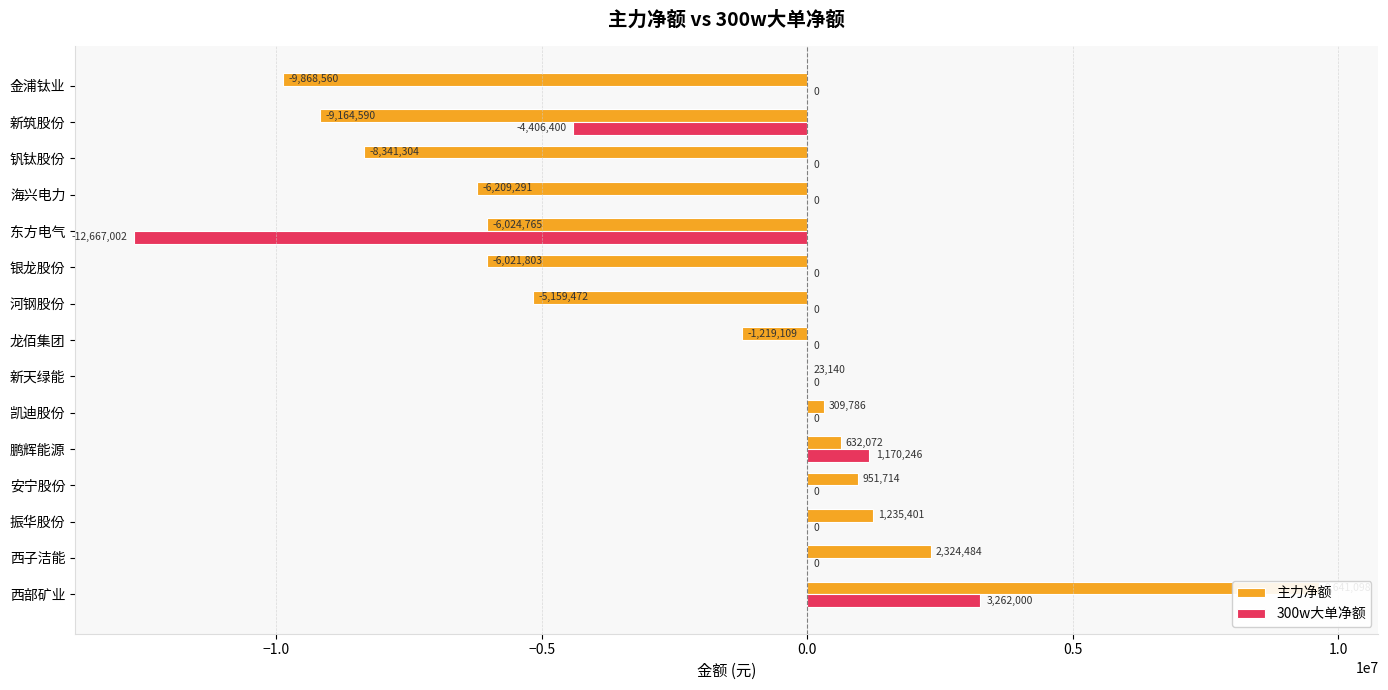

What is the value of the 300w大单净额 bar at the 1st from the left?

3262000